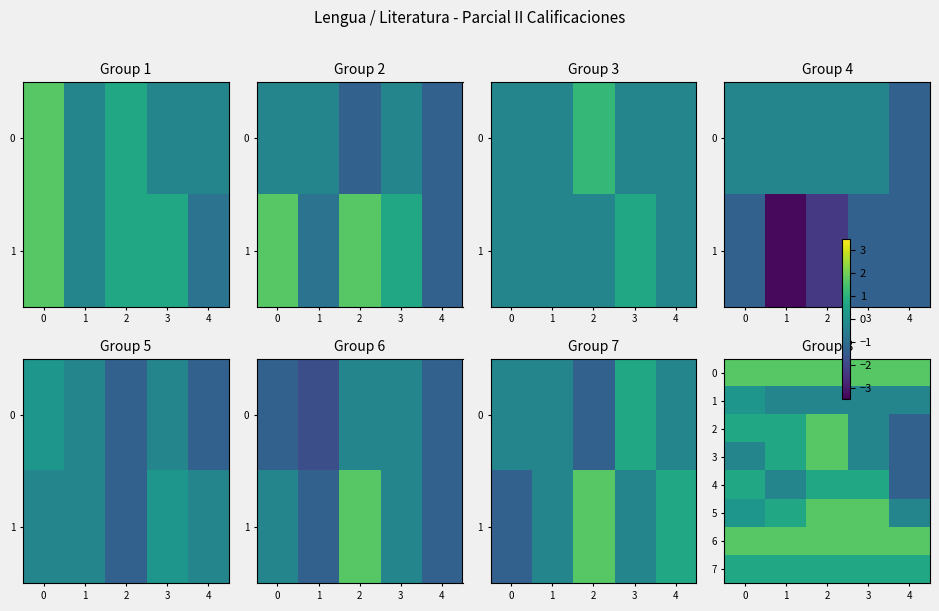

The value of 0 at 2 is 1.7. True or false?

True